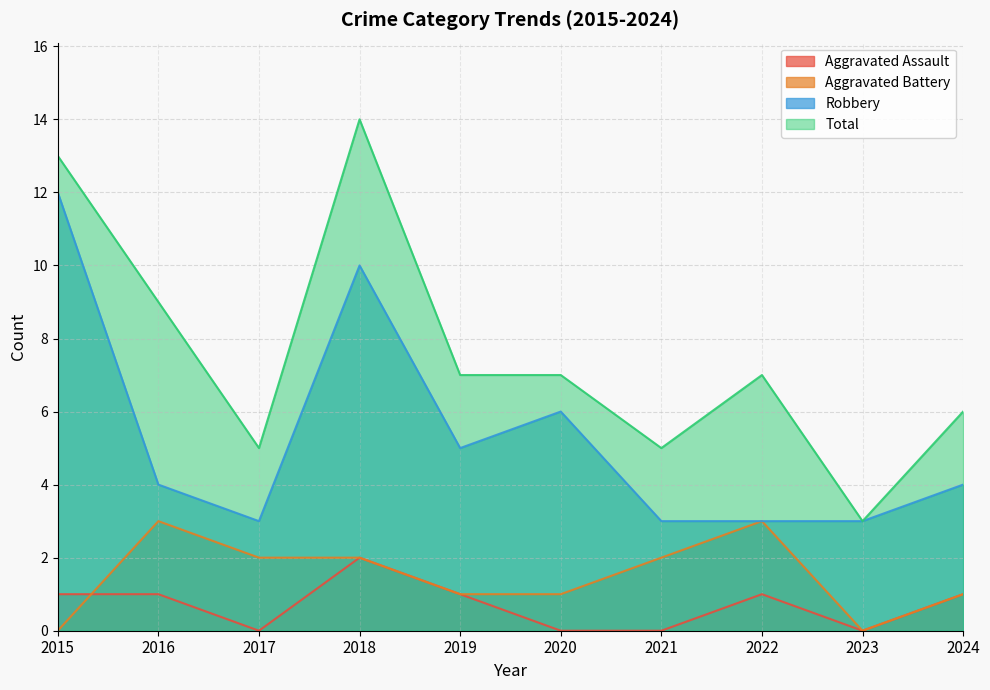

What is the value of the Aggravated Battery point at the 3rd from the left?

2